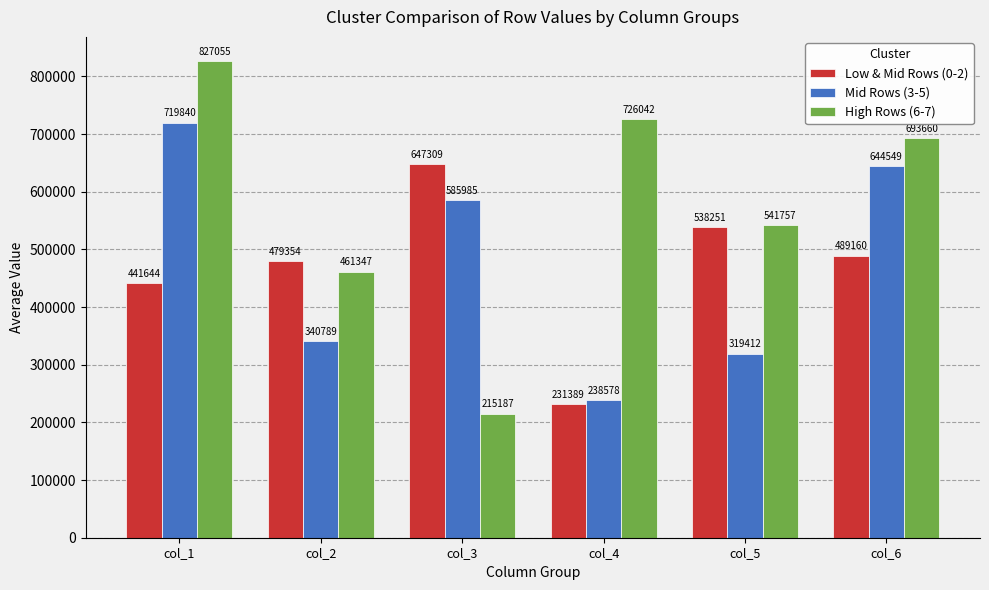

Is it true that Low & Mid Rows (0-2) equals 785308.0 at col_1?

False